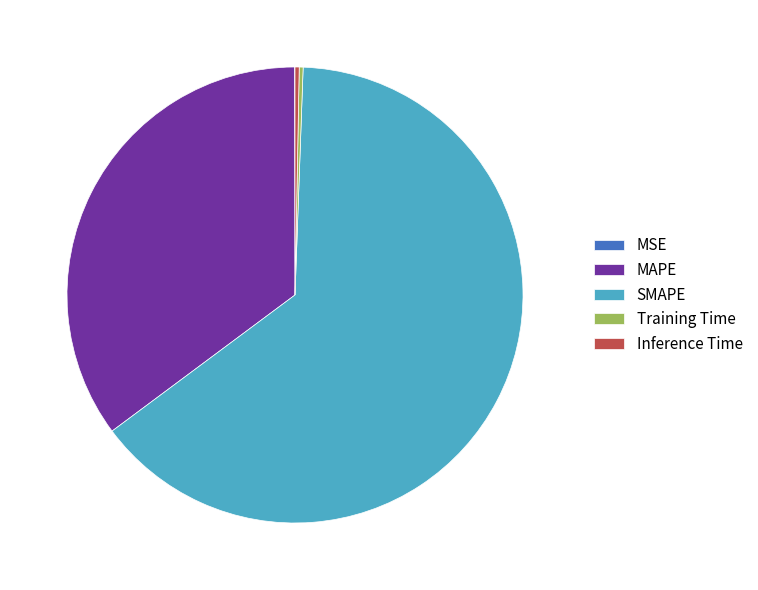

Which category has the biggest portion of the pie?

SMAPE